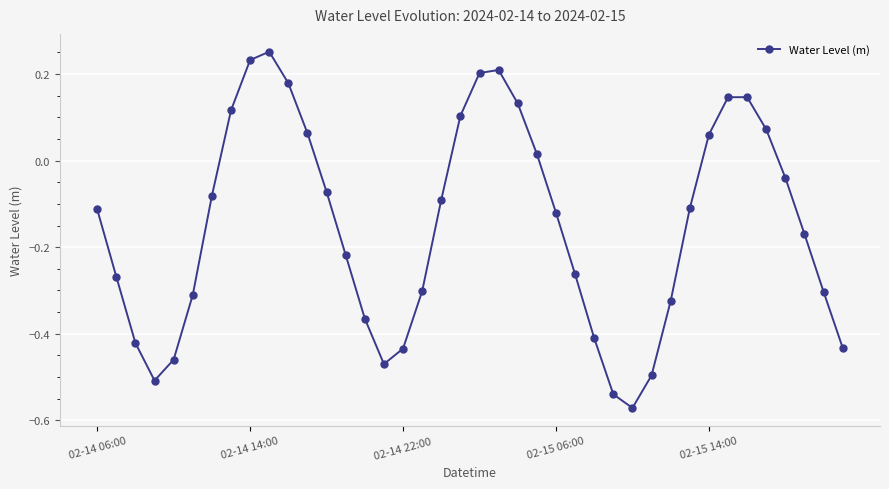

How many interior local valleys (lower than both neighbors) does the data have?

3